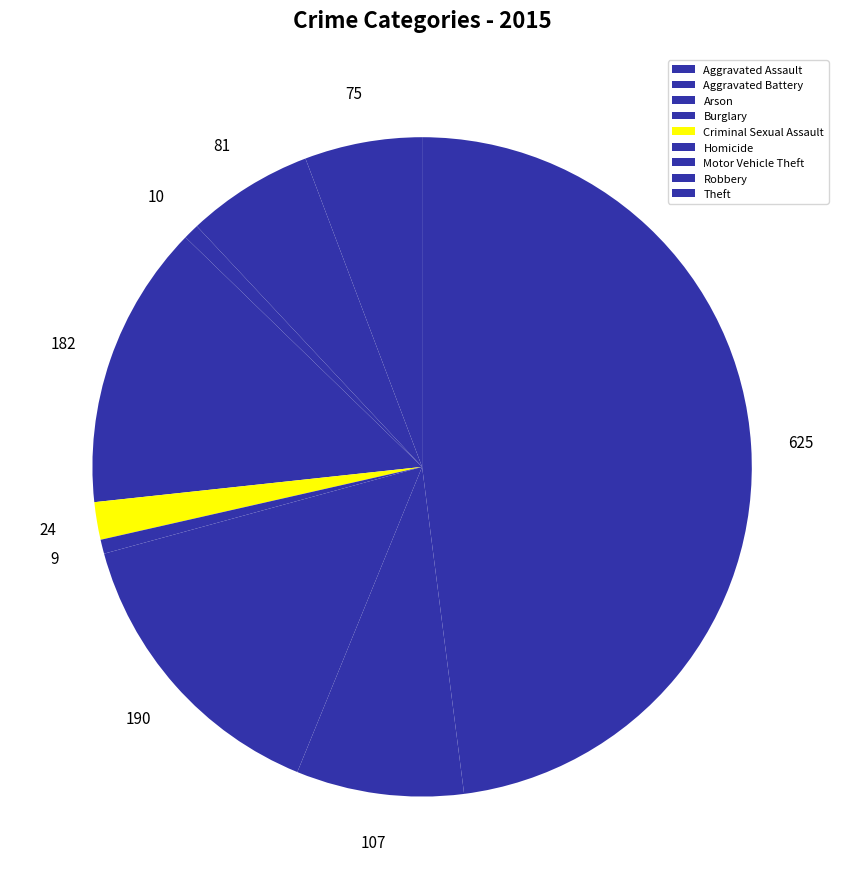

What percentage is the Theft slice, to the nearest percent?

48%